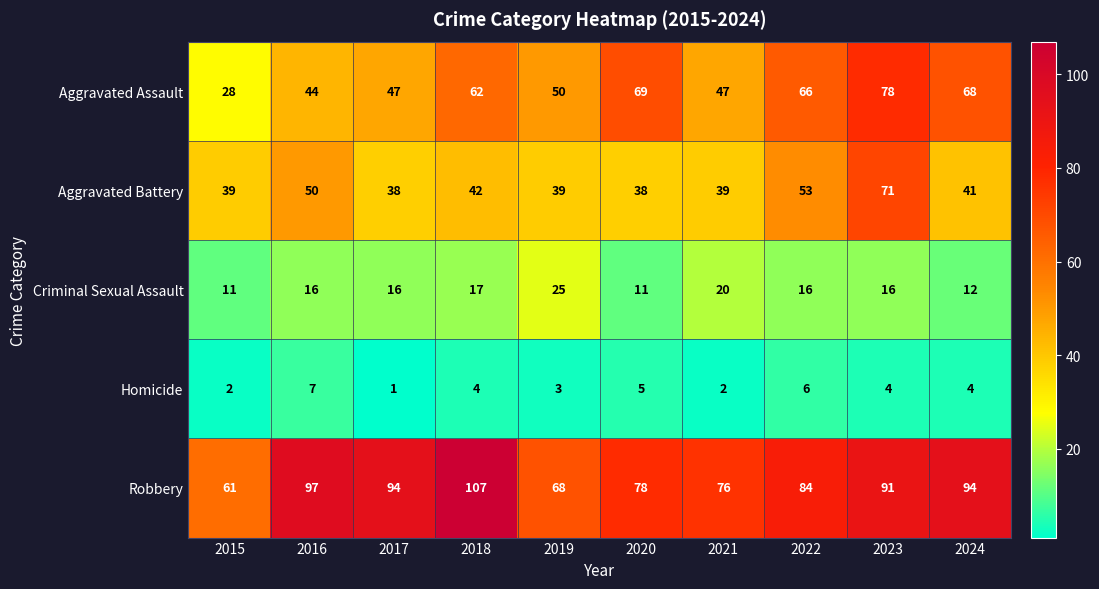

What is the total value across all series at 2023?

260